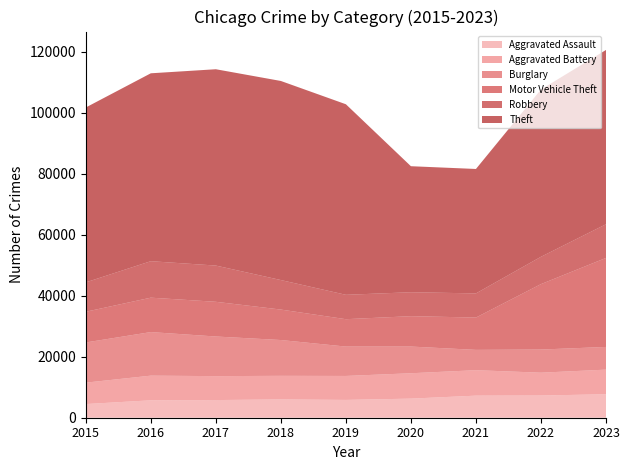

Reading right to left, list all the values displayed in this chart.

Aggravated Assault: 7700	7280	7242	6264	5841	6001	5793	5712	4480
Aggravated Battery: 8073	7488	8347	8319	7857	7735	7845	8086	7019
Burglary: 7439	7594	6662	8758	9638	11747	13001	14289	13184
Motor Vehicle Theft: 29190	21455	10602	9959	8977	9985	11380	11286	10068
Robbery: 11051	8963	7918	7855	7995	9681	11880	11960	9638
Theft: 57160	54856	40806	41327	62493	65288	64386	61622	57350